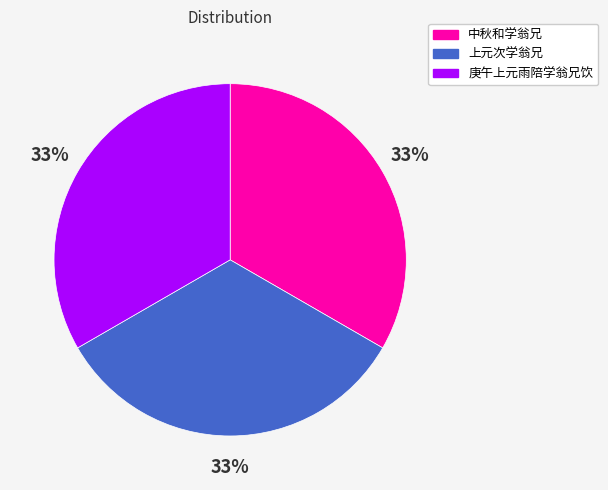

Is 上元次学翁兄 the majority of the pie?

No